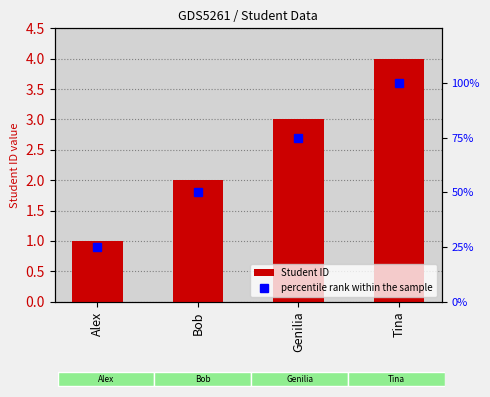

How many data points in percentile rank within the sample are above 75?

1